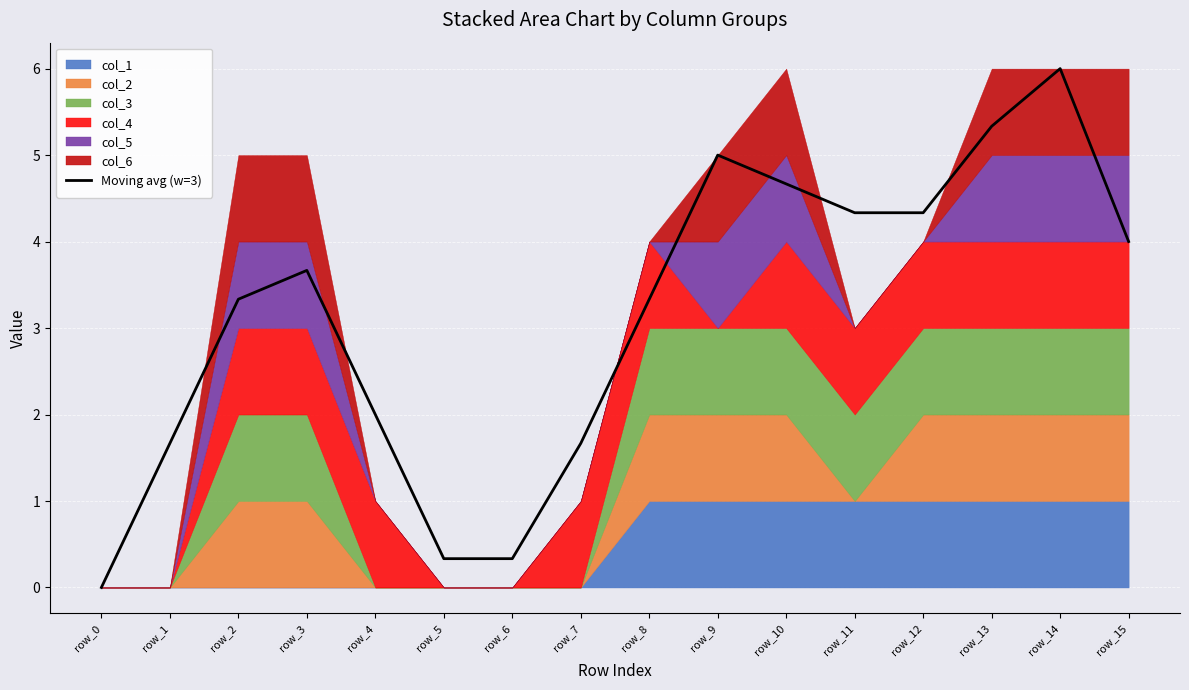

Reading left to right, list all the values displayed in this chart.

row_0=0.0	row_1=1.7	row_2=3.3	row_3=3.7	row_4=2.0	row_5=0.3	row_6=0.3	row_7=1.7	row_8=3.3	row_9=5.0	row_10=4.7	row_11=4.3	row_12=4.3	row_13=5.3	row_14=6.0	row_15=4.0